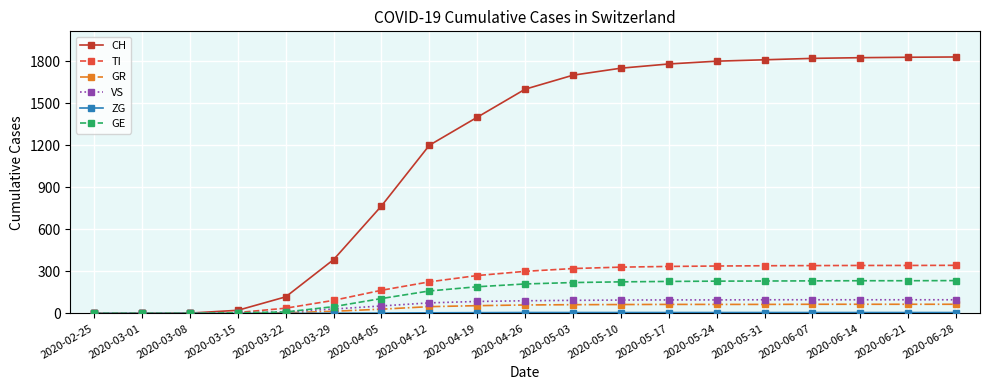

Is the value of CH at 2020-03-08 greater than the value of TI at 2020-06-07?

No